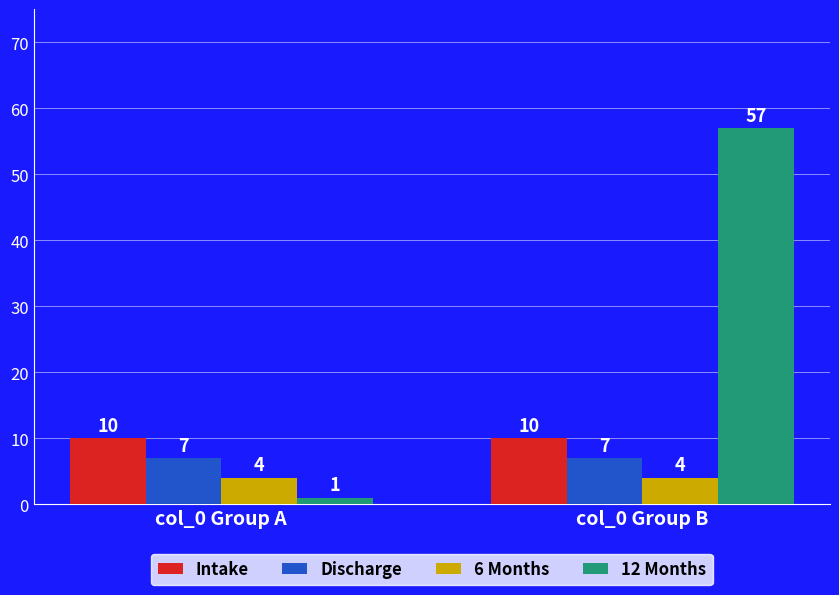

Which series has the largest total across all categories?

12 Months